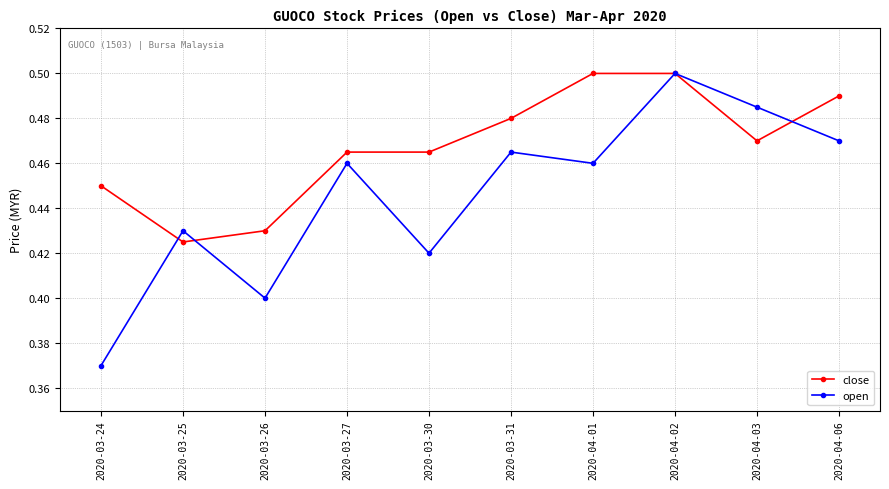

What is the label of the 10th point from the right?

2020-03-24